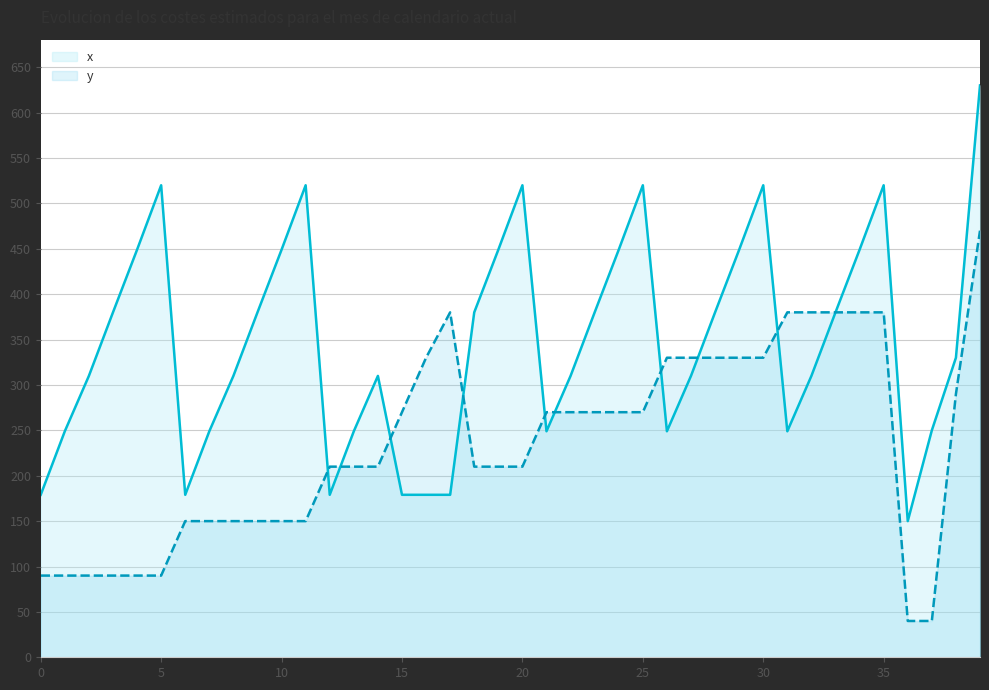

What is the highest value of the y series?

470